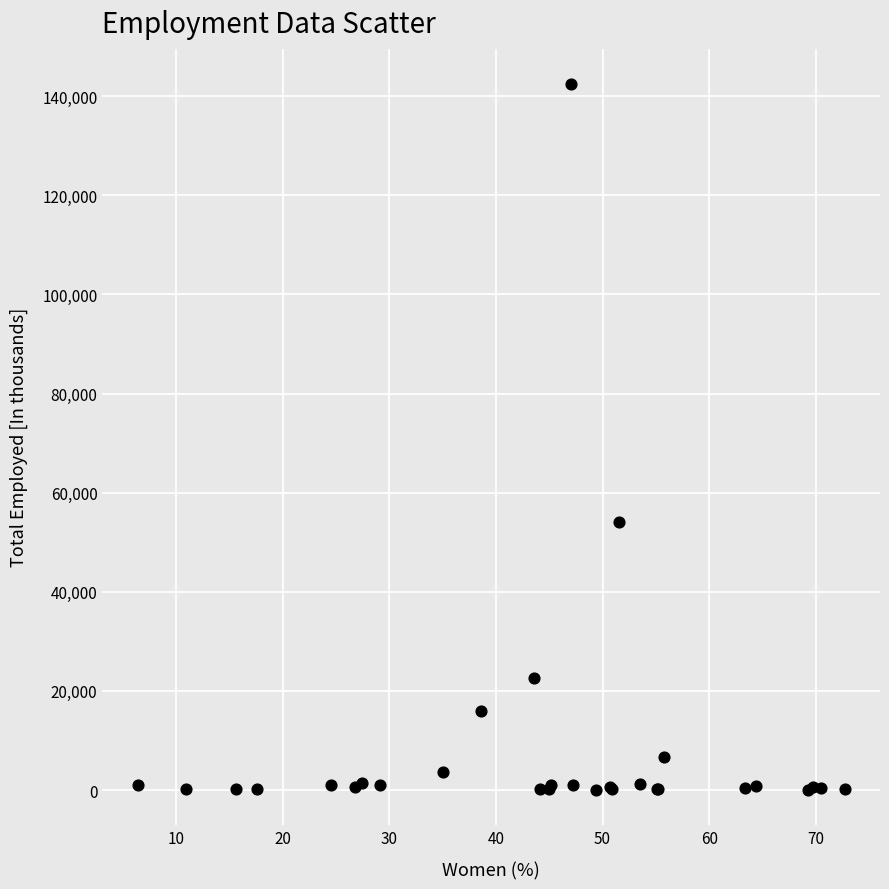

What Y value in the scatter plot is closest to 71263?

54043